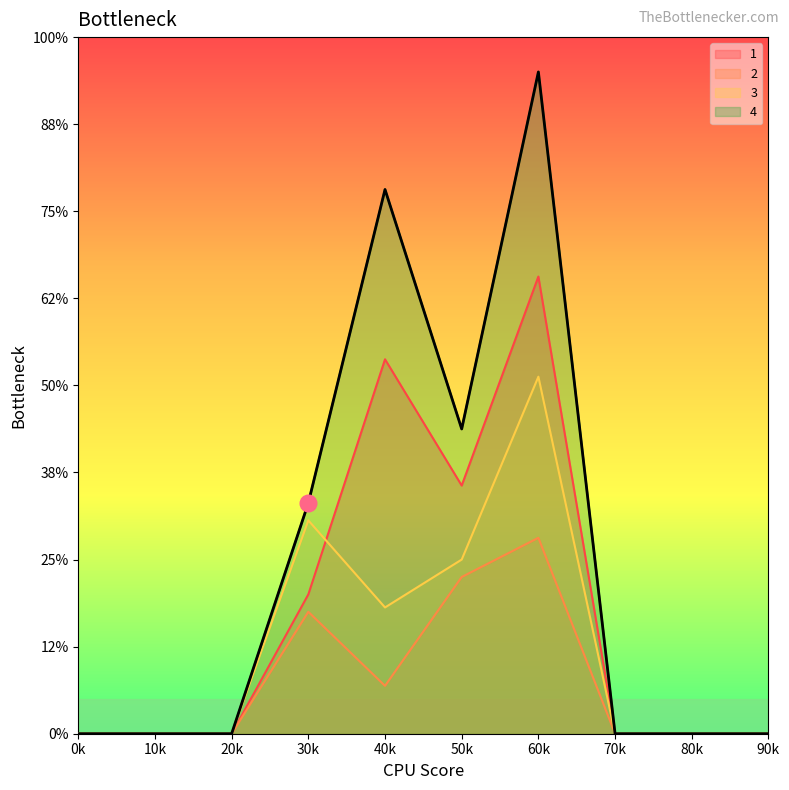

How many lines are shown in the chart?

4